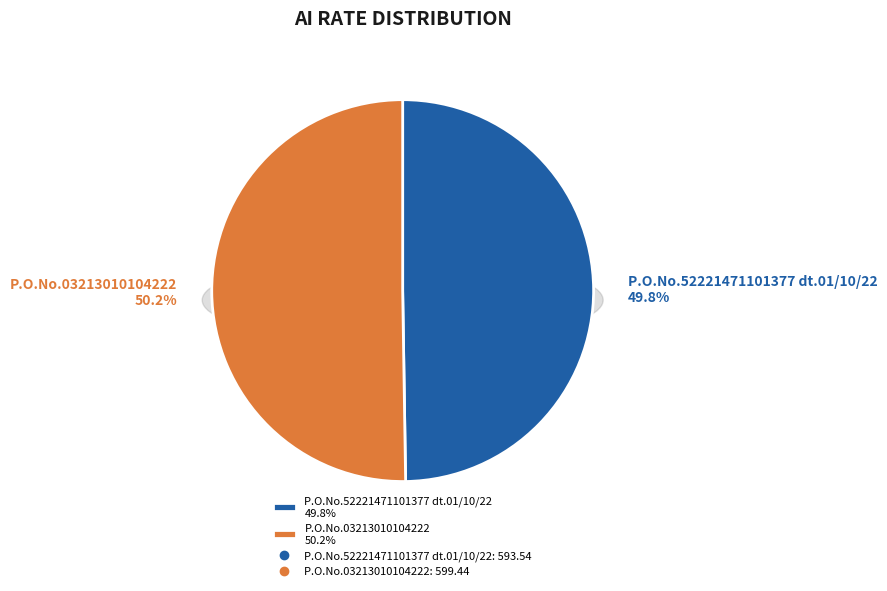

What is the total percentage of P.O.No.52221471101377 dt.01/10/22 and P.O.No.03213010104222?

100.0%